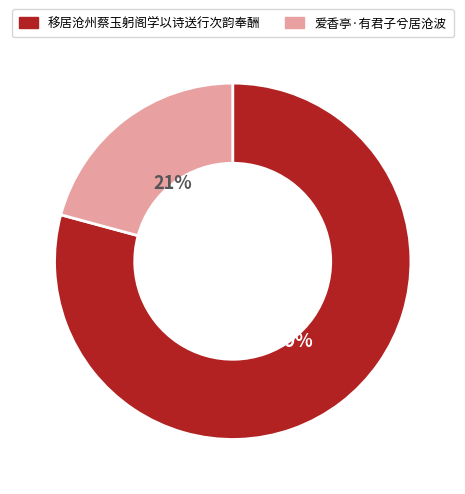

Count the number of slices in the pie.

2